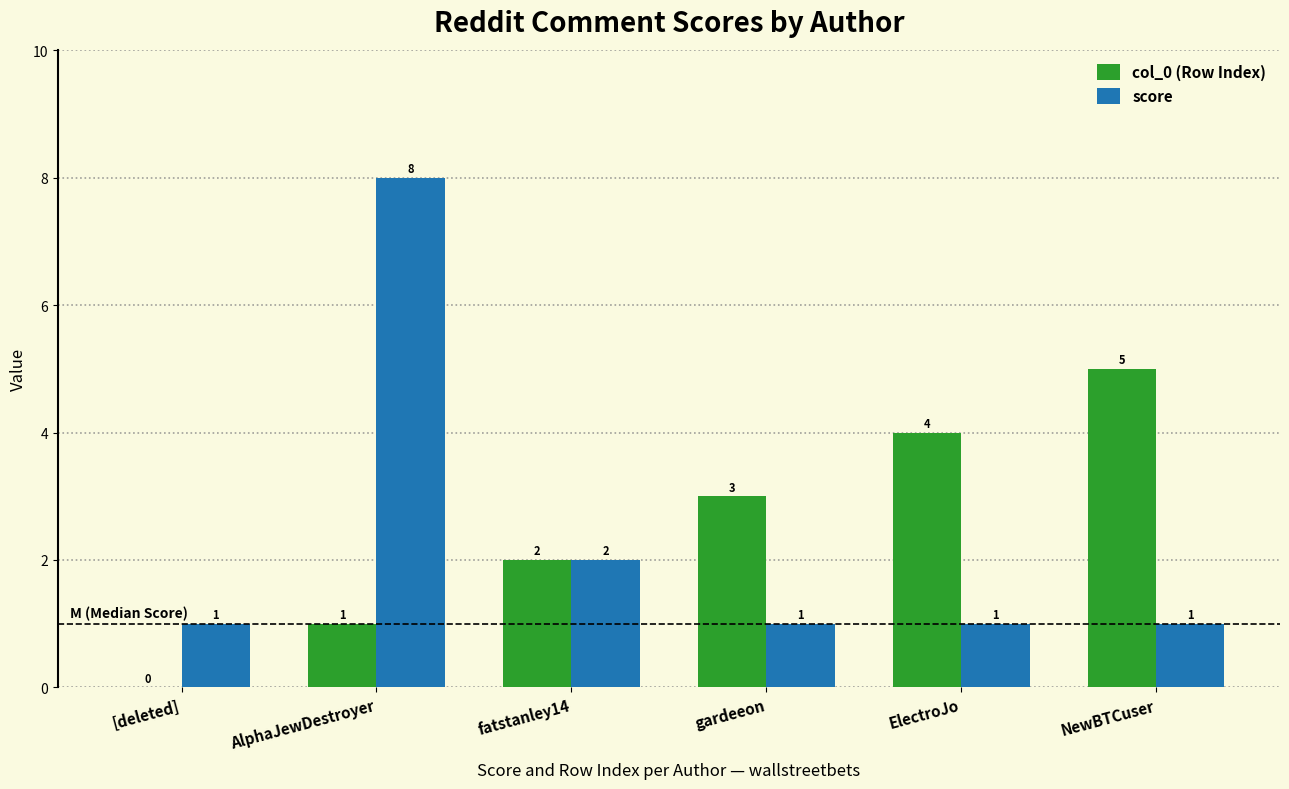

At which label does col_0 (Row Index) reach its peak?

NewBTCuser